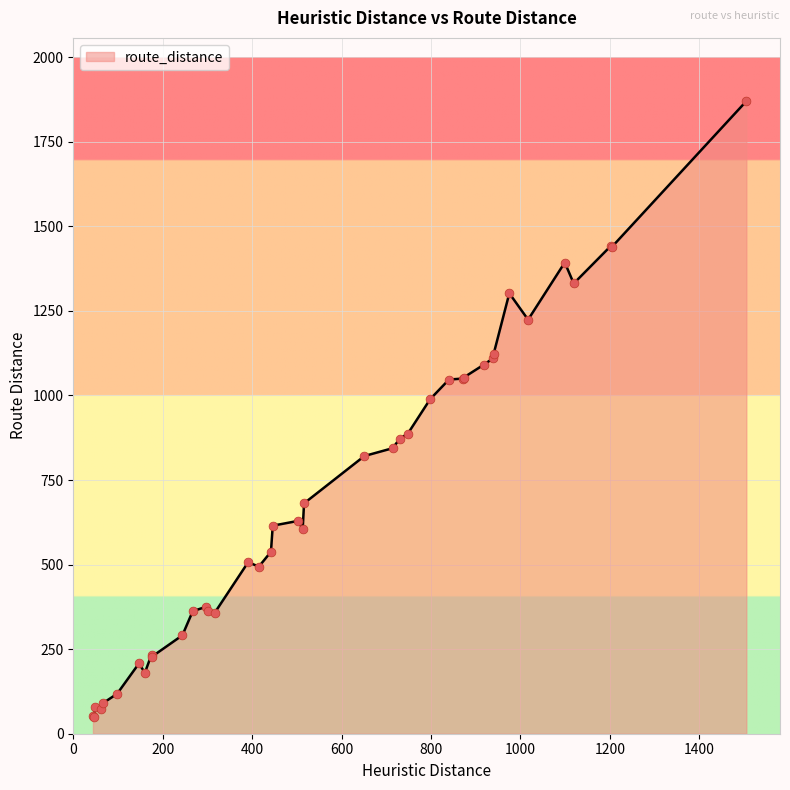

What is the difference between the maximum and minimum values?

1821